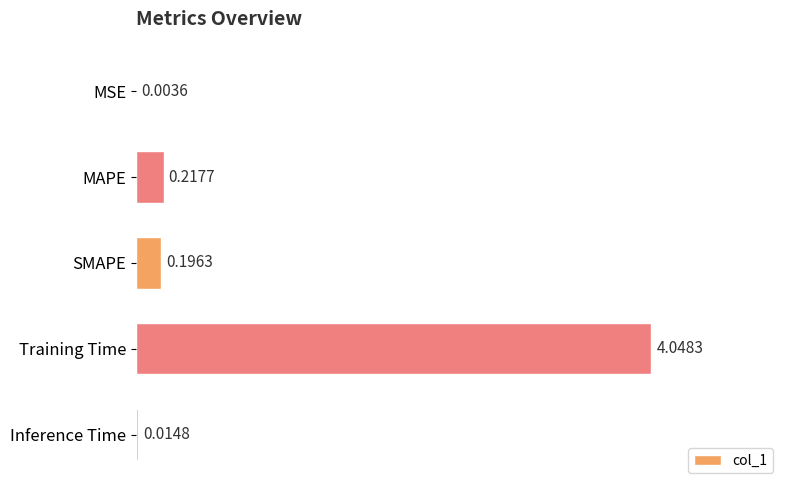

What is the change in value from Training Time to Inference Time?

-4.0